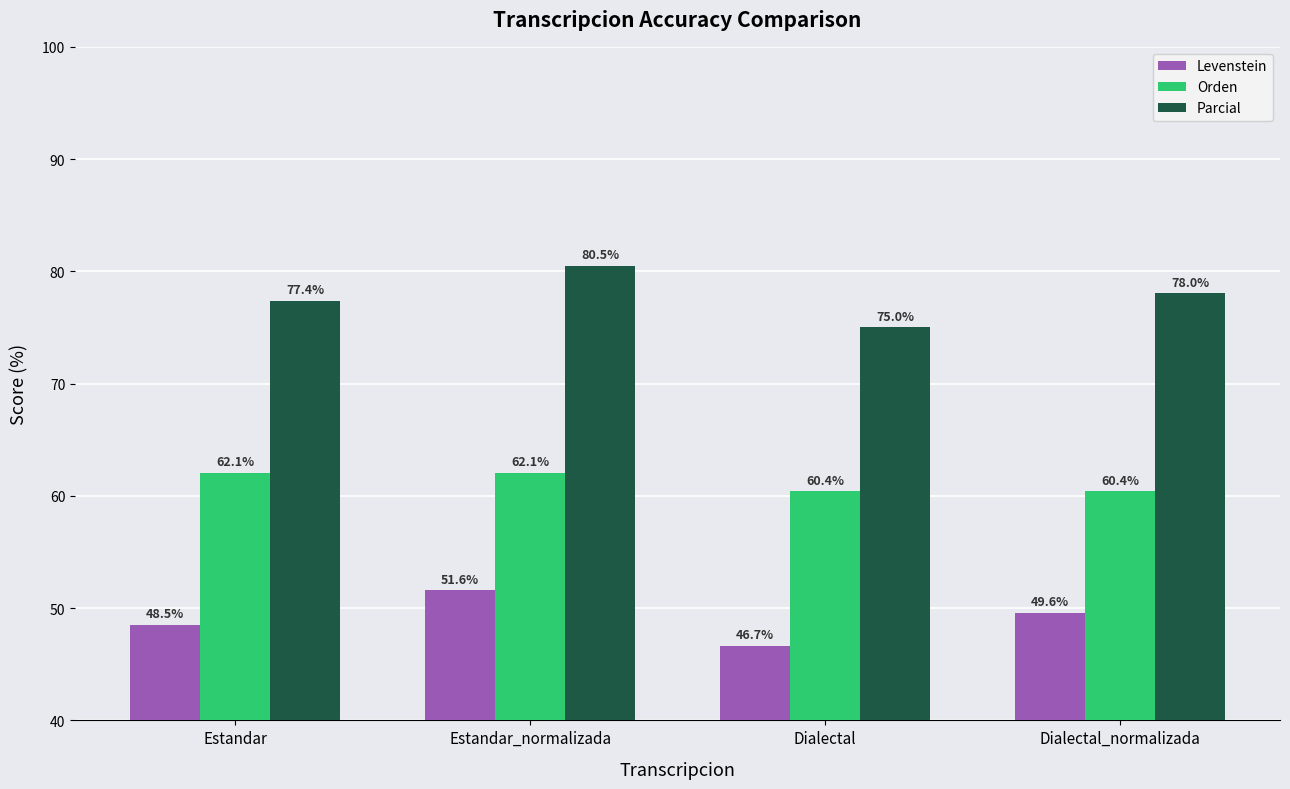

What position from the left is Estandar?

1